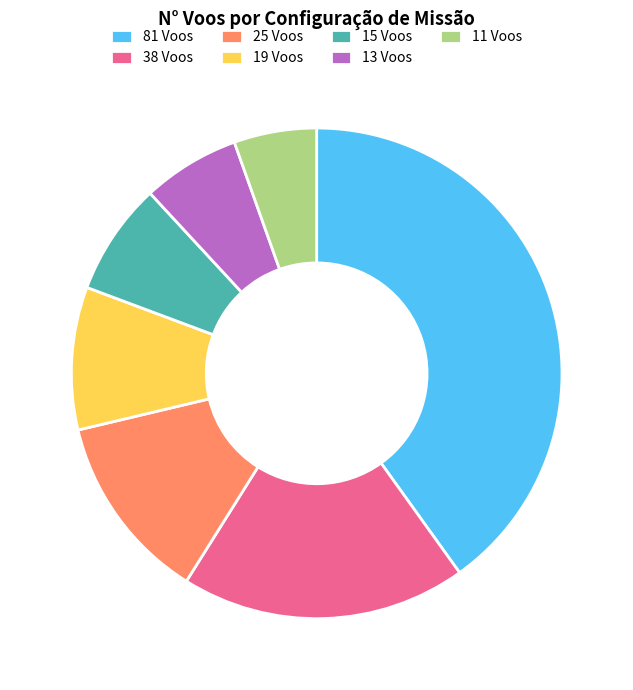

The 81 Voos slice represents 40% of the pie. True or false?

True